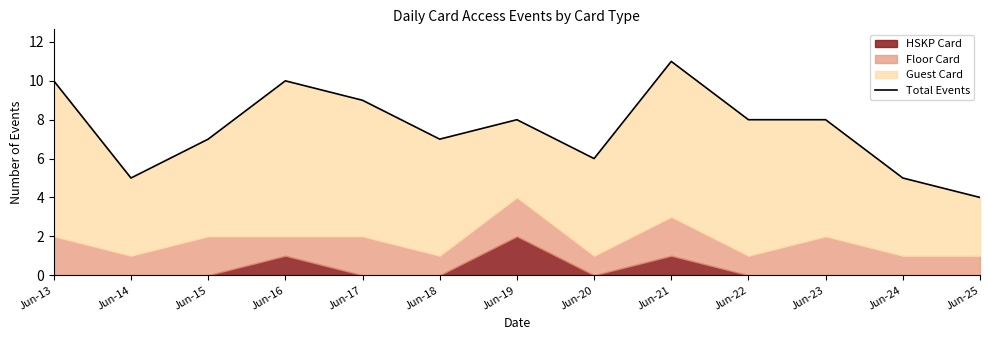

At which category does the chart reach its minimum across all series?

Jun-25